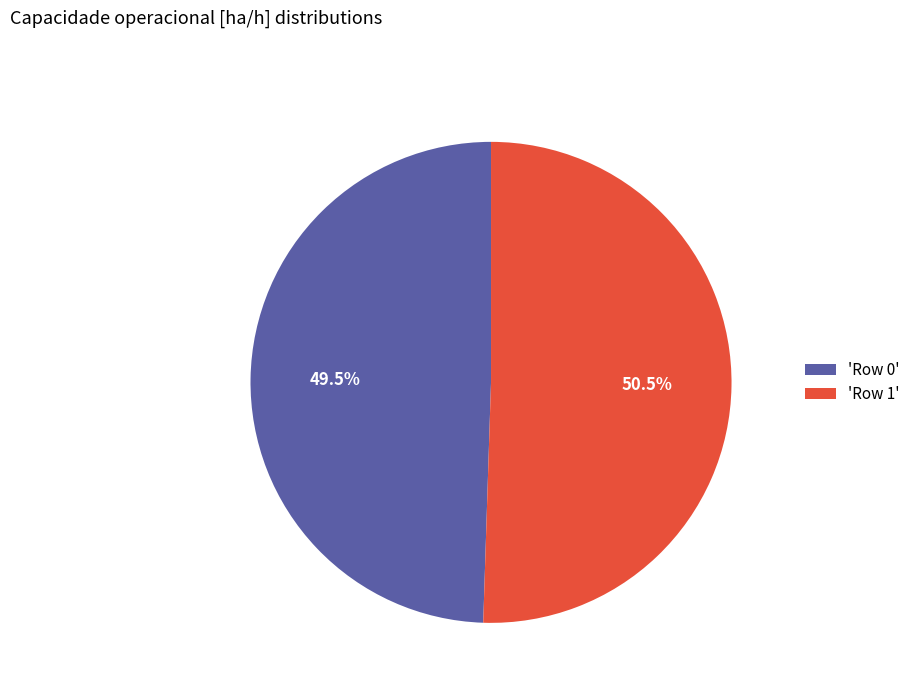

Combined, do 'Row 1' and 'Row 0' account for over 50%?

Yes